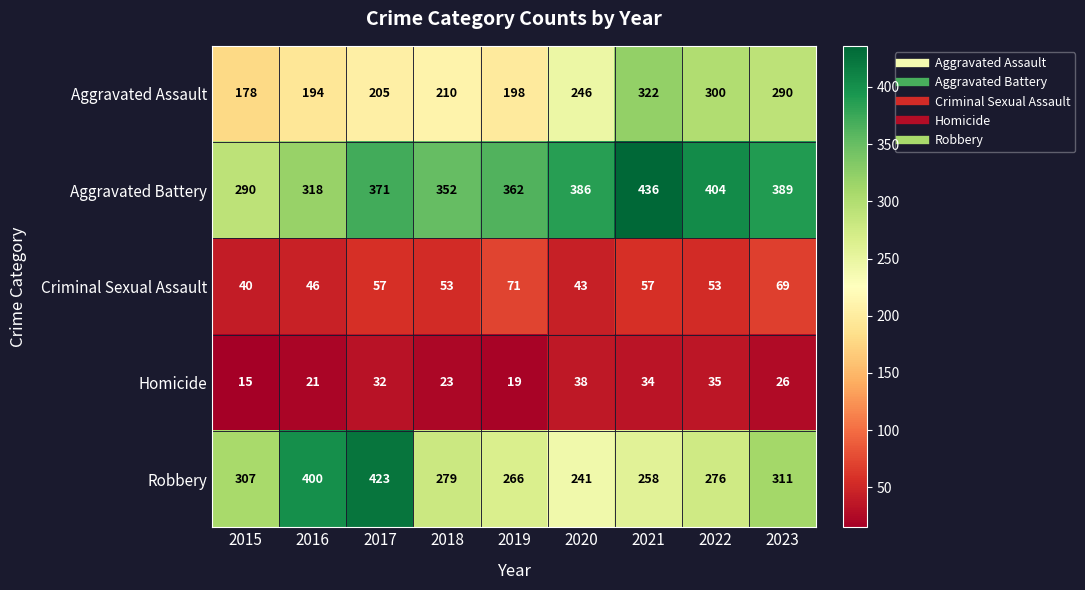

Is it true that Aggravated Battery equals 715 at 2021?

False